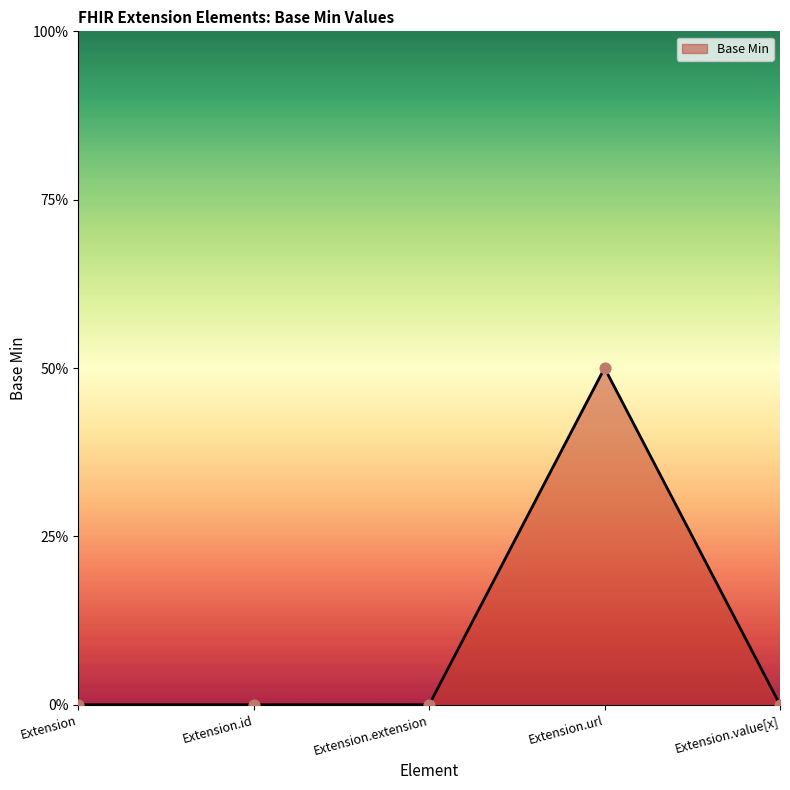

Between Extension.value[x] and Extension, which is larger?

Extension.value[x]